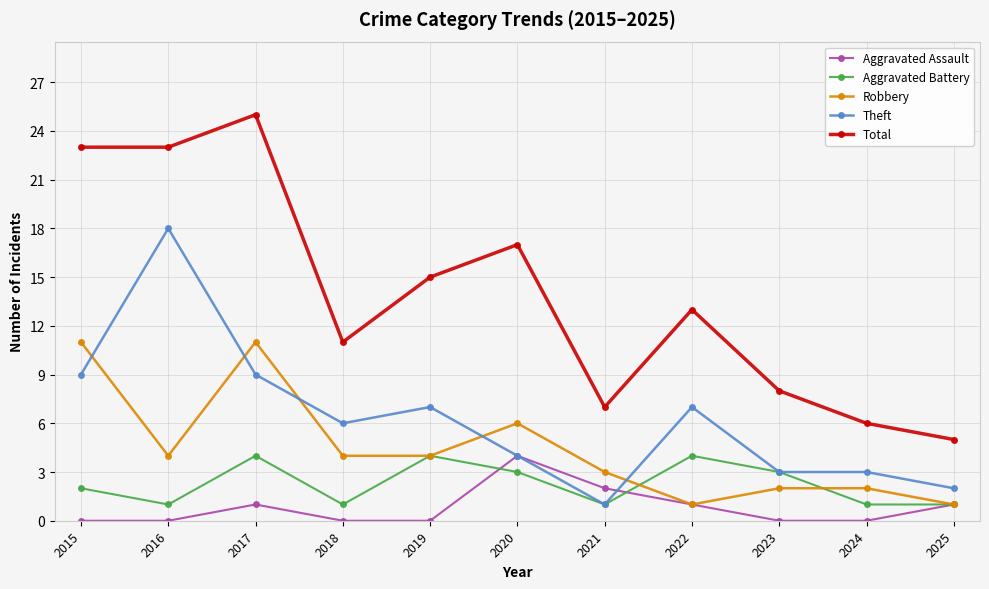

Which series has the largest range (max minus min)?

Total